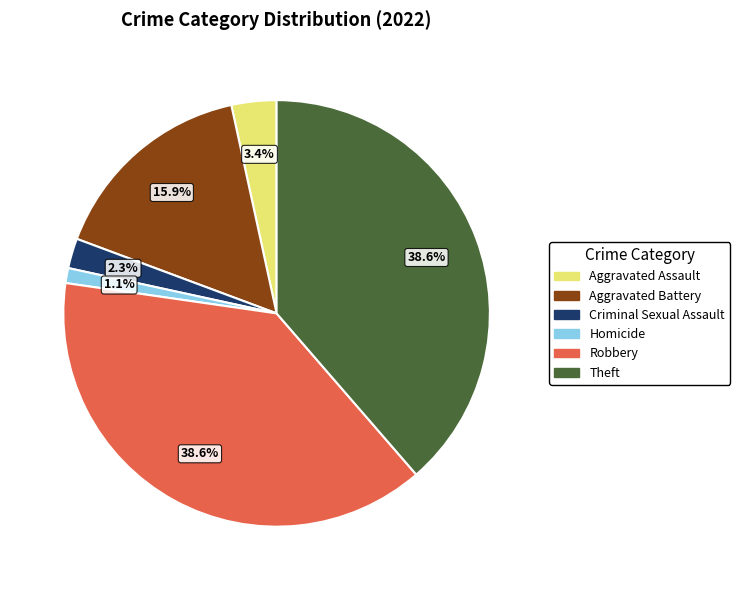

Is there any slice that represents more than half of the pie?

No